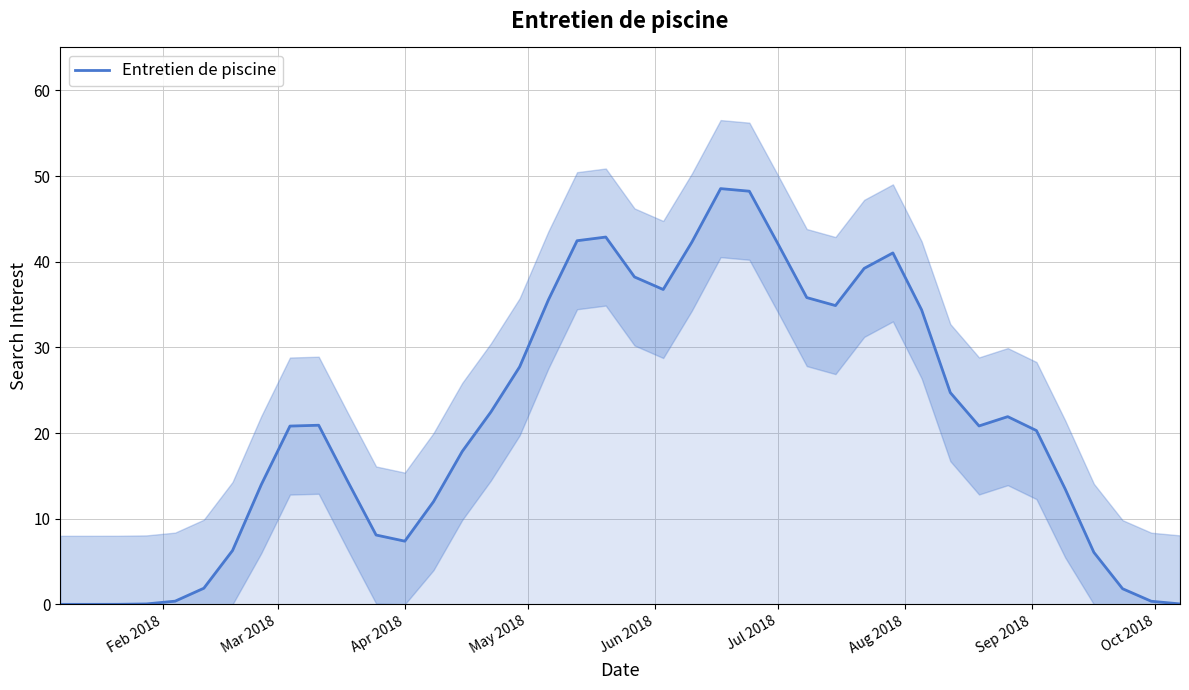

True or false: there are more than 2 points higher than both neighbors.

True